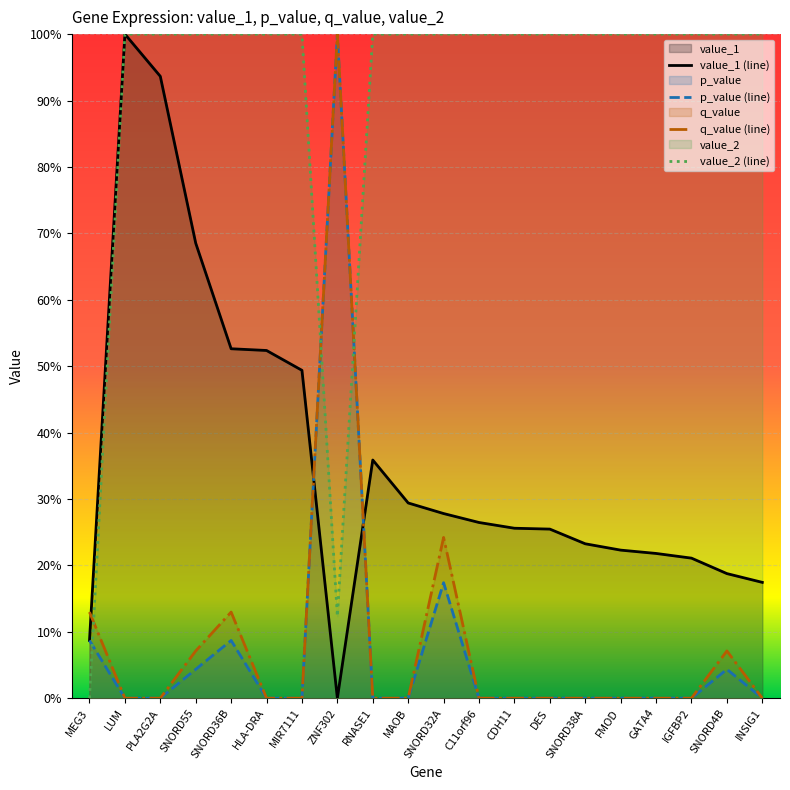

What is the sum of all value_1 values?

7.2